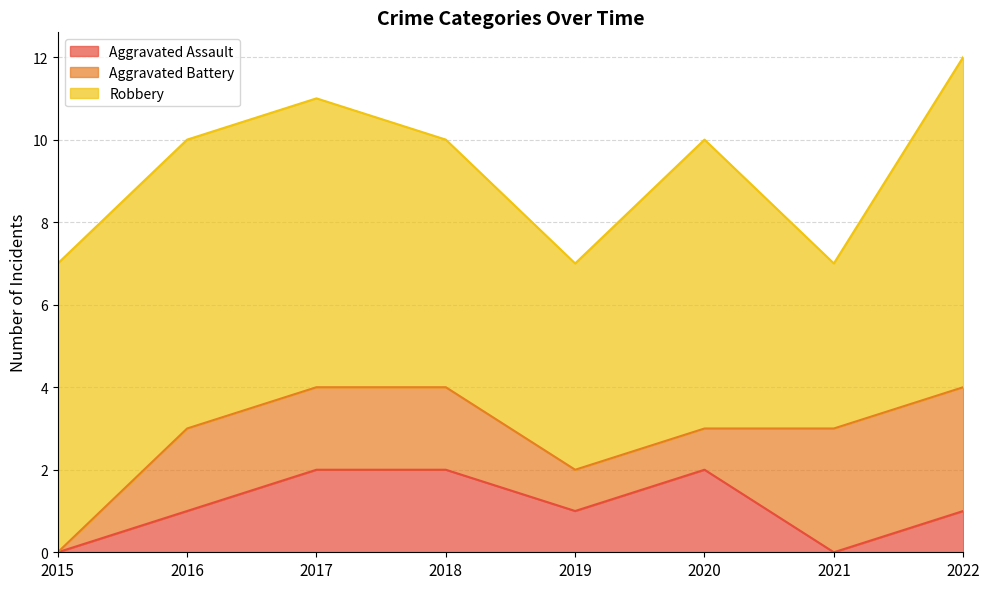

Which series changed the most between 2017 and 2020?

Aggravated Battery